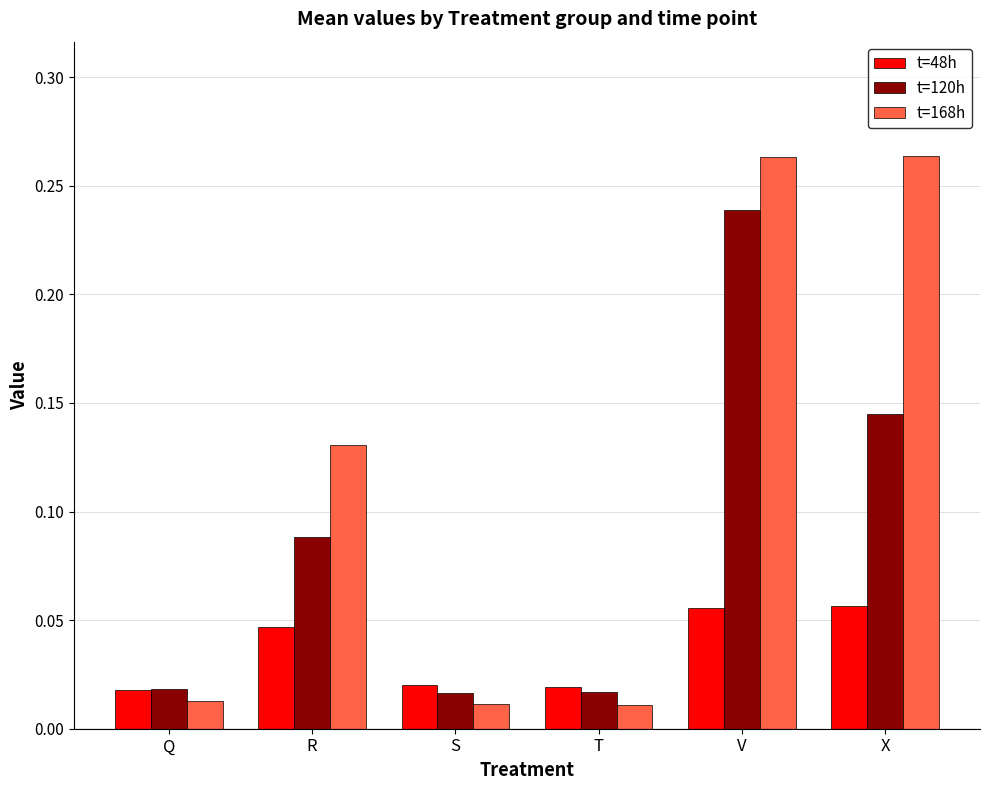

Between Q and V, which series saw the biggest shift?

t=168h